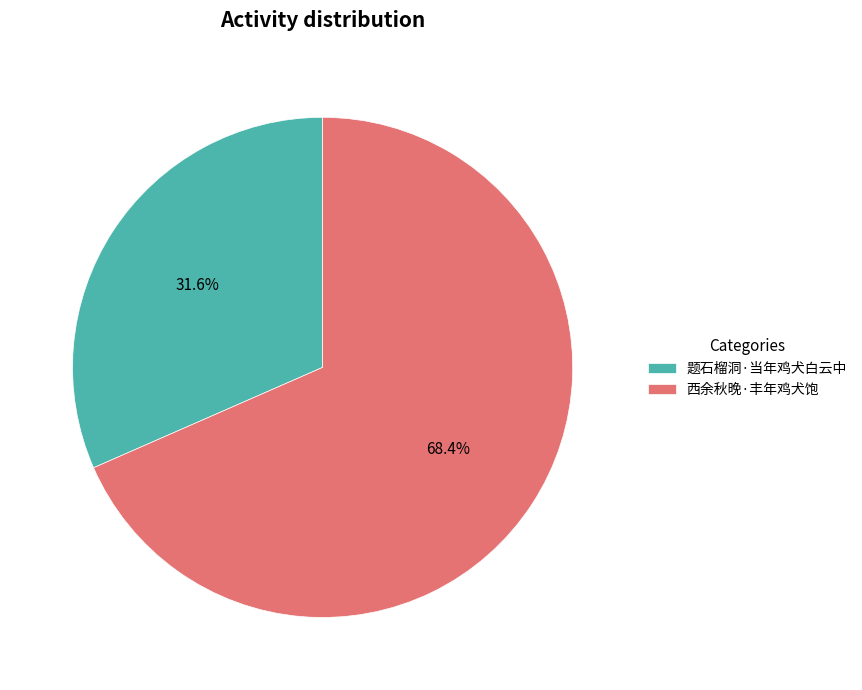

What is the ratio of the value at 西余秋晚·丰年鸡犬饱 to the value at 题石榴洞·当年鸡犬白云中?

2.2